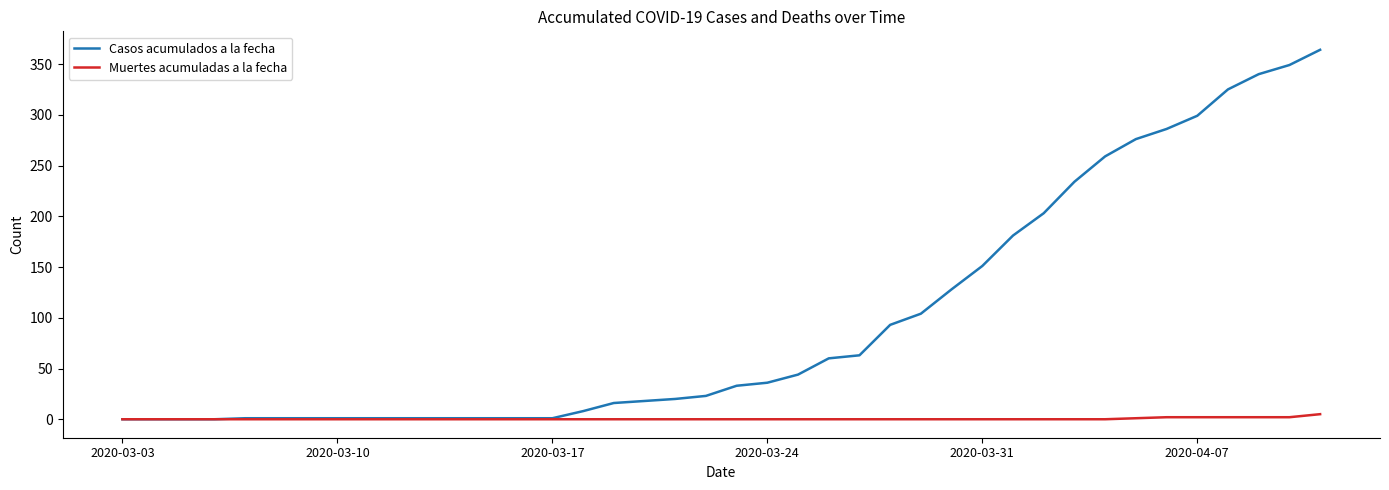

Which series has the largest total across all categories?

Casos acumulados a la fecha